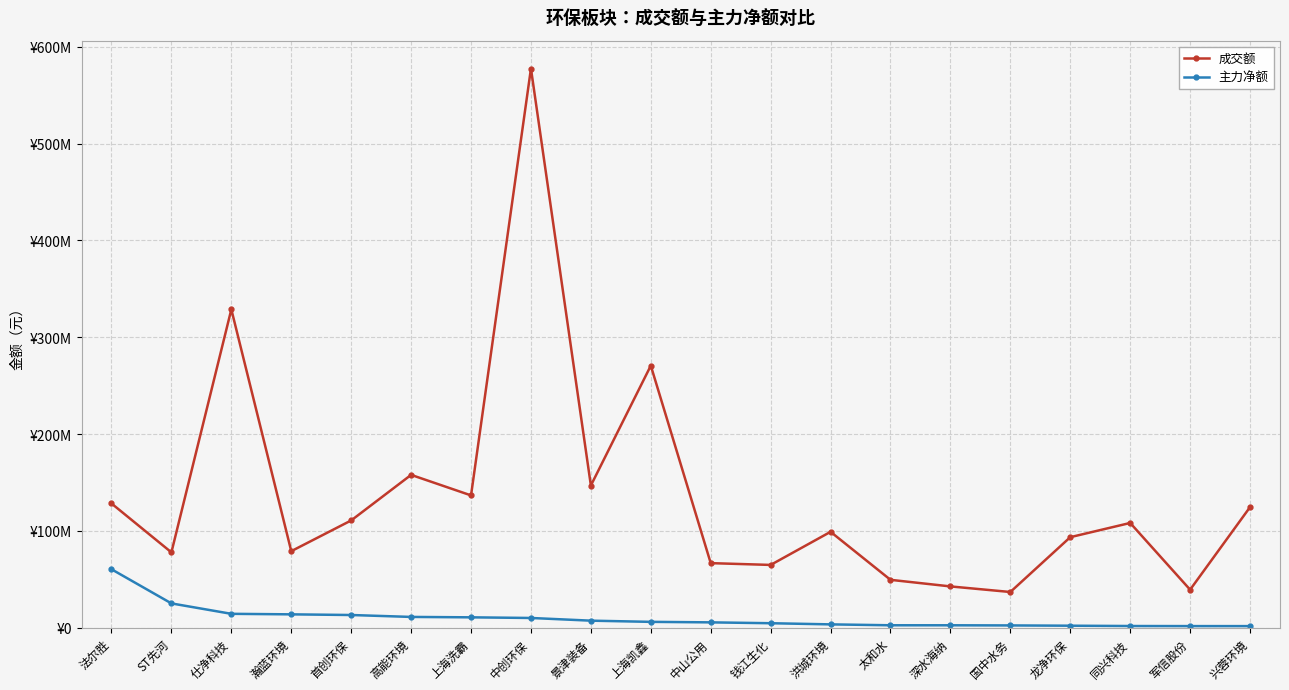

What are all the series names shown in the legend?

成交额, 主力净额